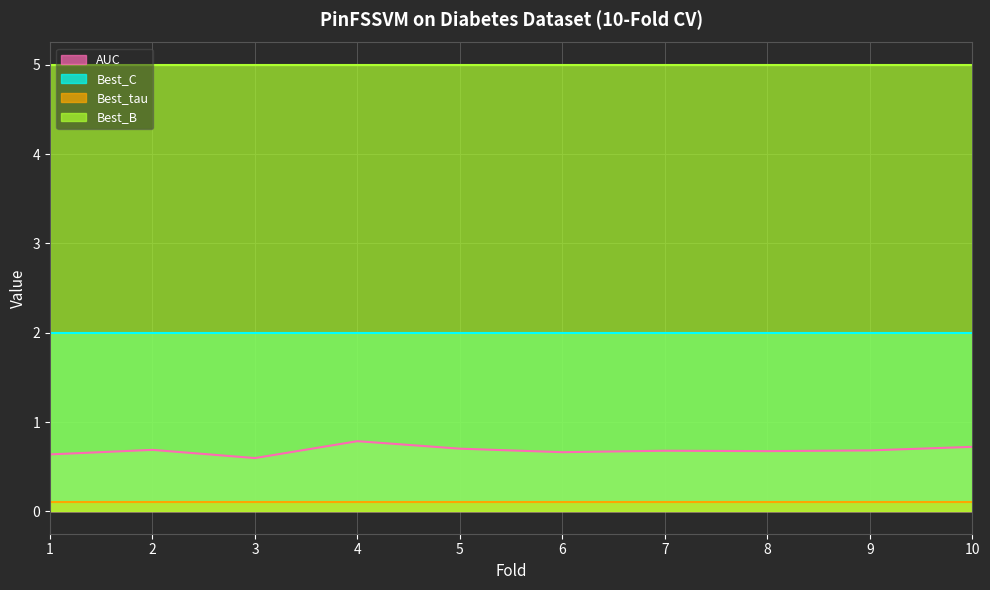

What is the maximum value for Best_tau?

0.1